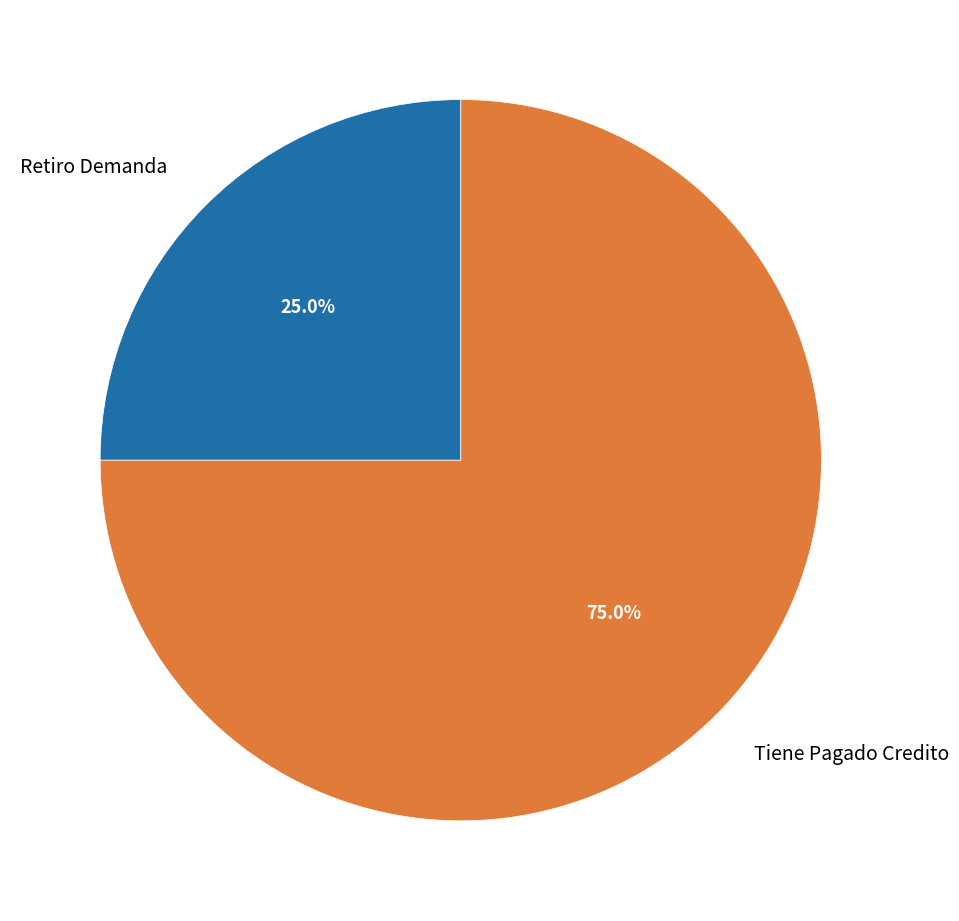

To the nearest percent, what percentage of the pie is Retiro Demanda?

25%